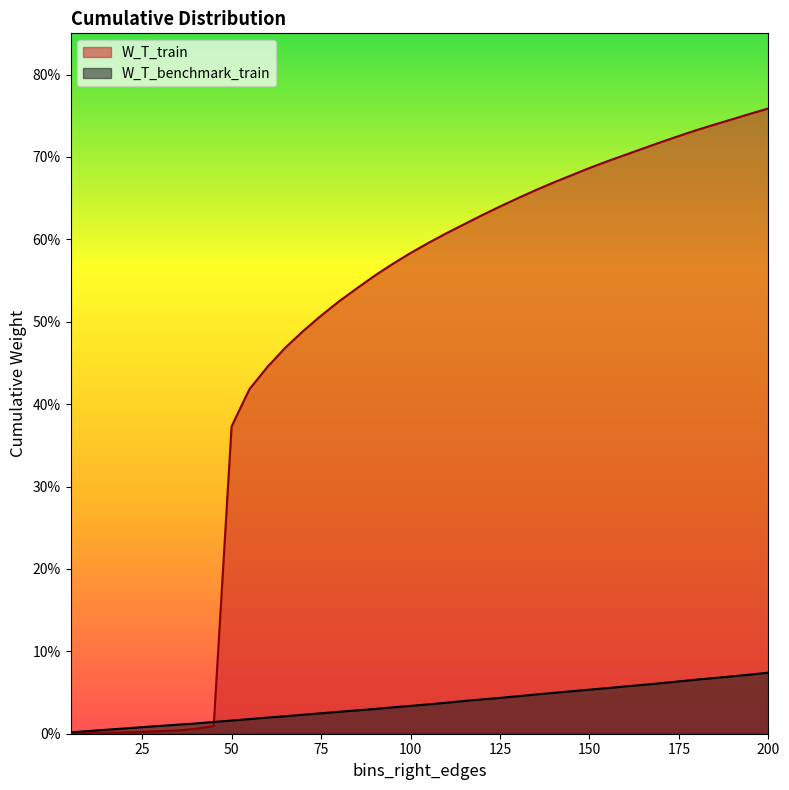

The W_T_benchmark_train series shows 0.0 at 125. True or false?

True